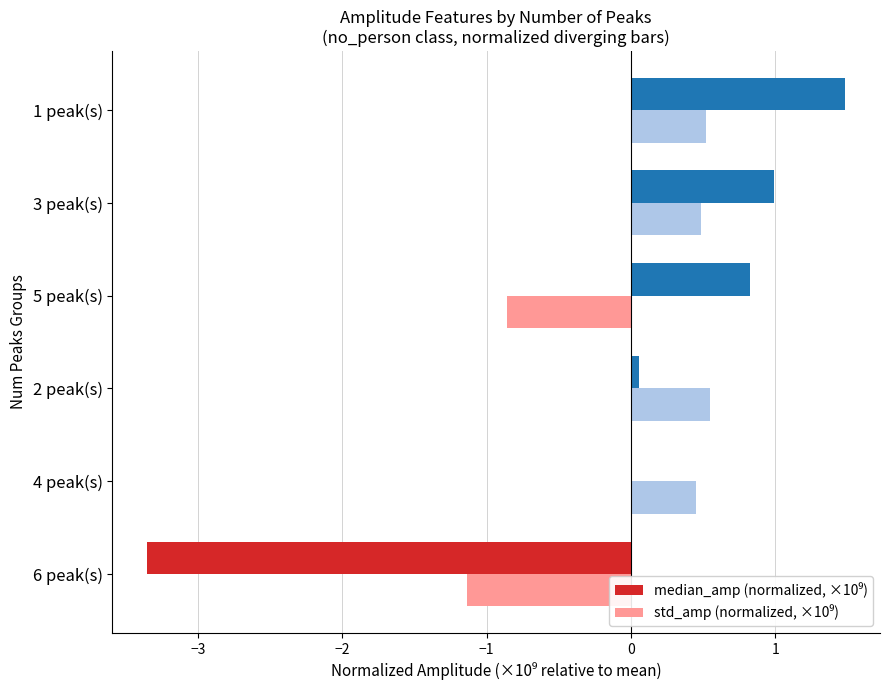

At which category is the sum across all series the highest?

1 peak(s)